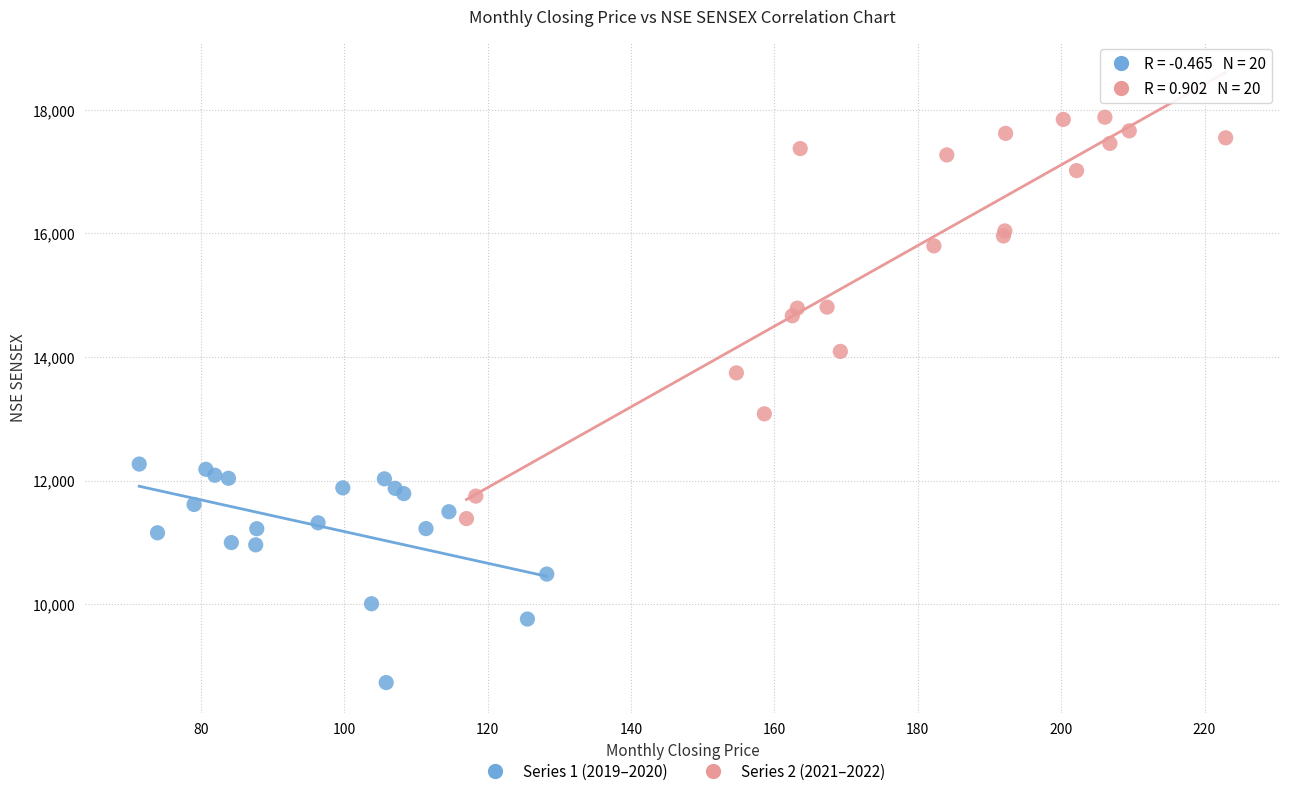

What are all the series names shown in the legend?

Series 1 (2019–2020), Series 2 (2021–2022)